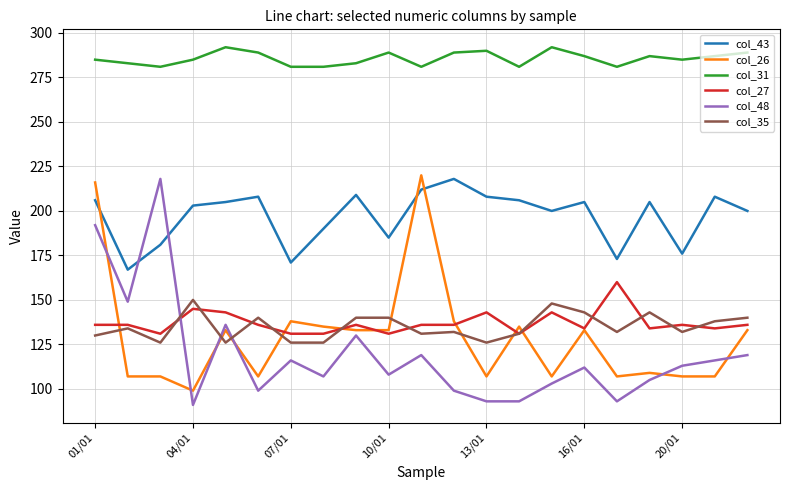

What is the maximum value for col_27?

160